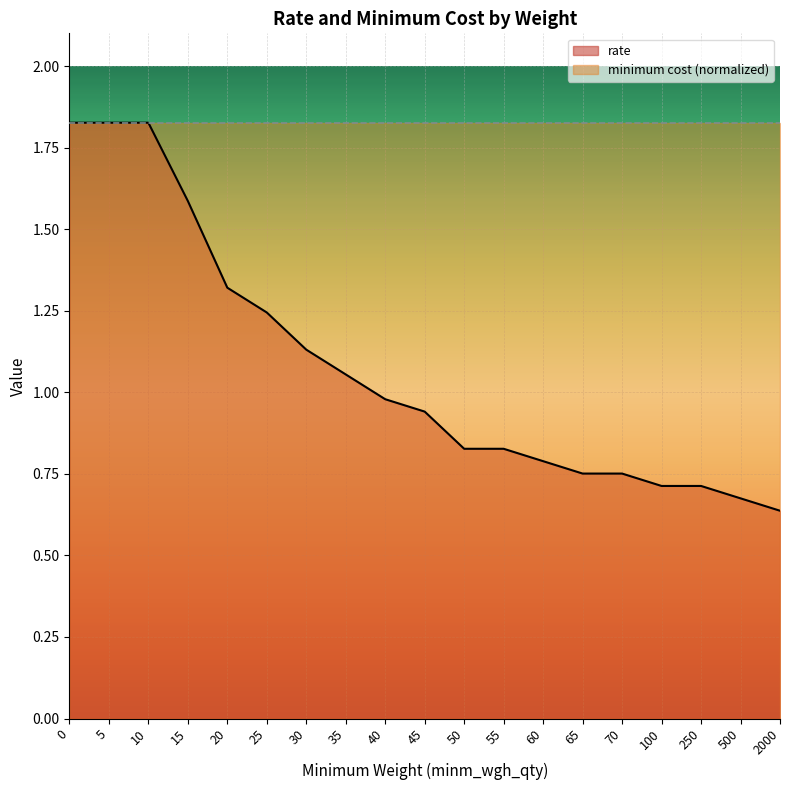

What value does the data have at 60?

0.8